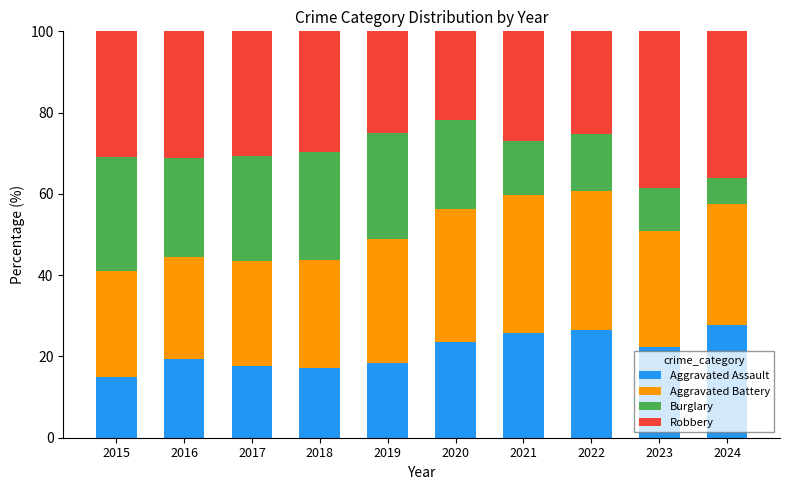

What is the difference between the second highest and second lowest values in the Aggravated Assault series?

9.4